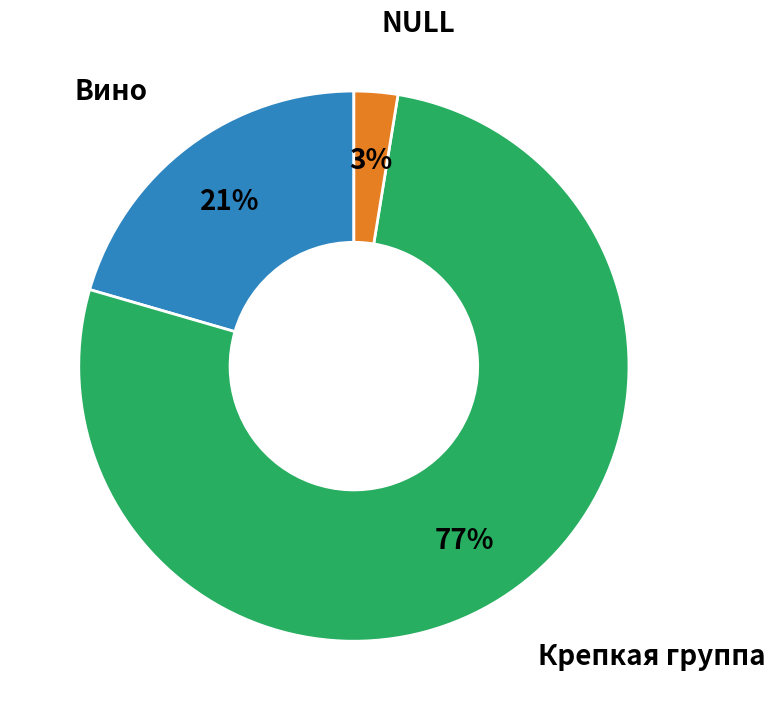

Does any single category account for the majority?

Yes